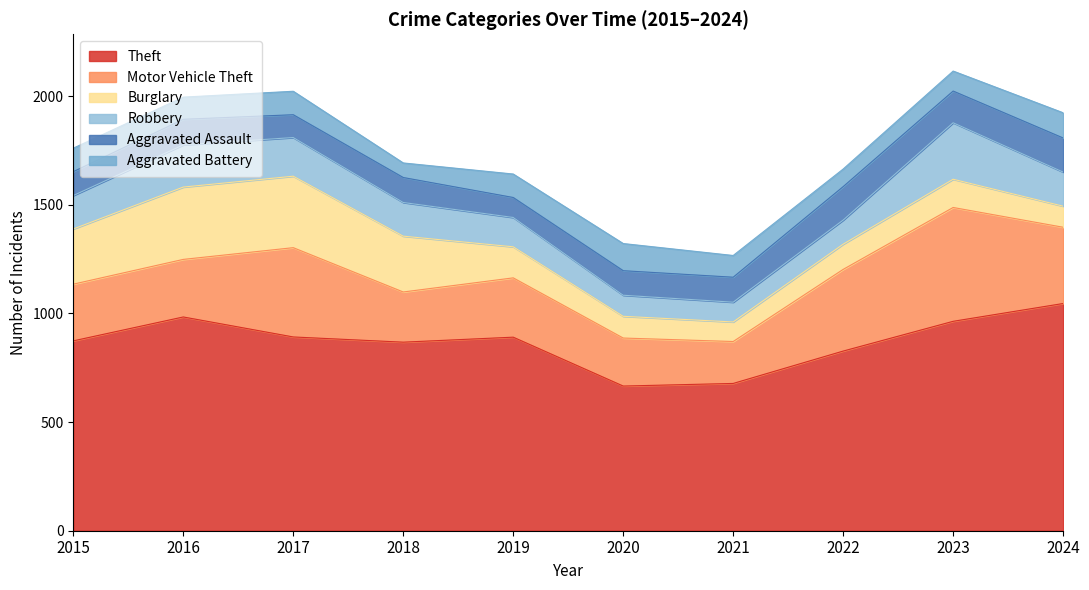

What is the difference between the second highest and second lowest values in the Aggravated Assault series?

49